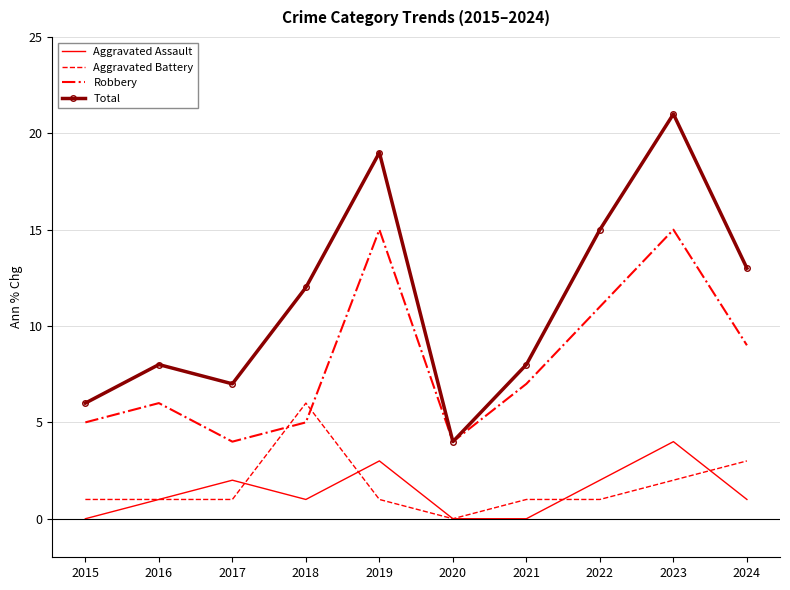

The value of Aggravated Battery at 2024 is 2. True or false?

False